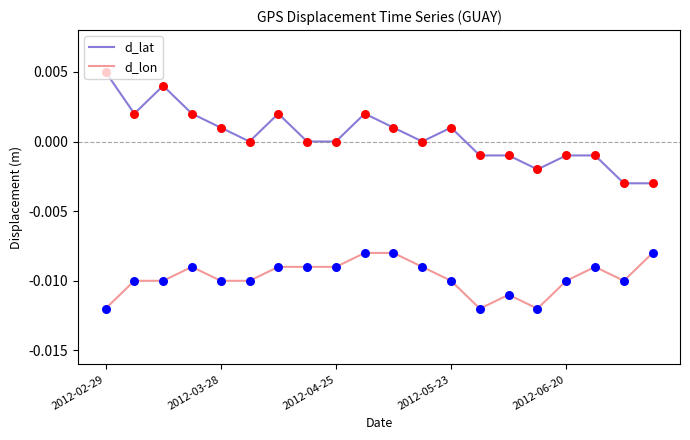

Which series has the widest spread of values?

d_lat